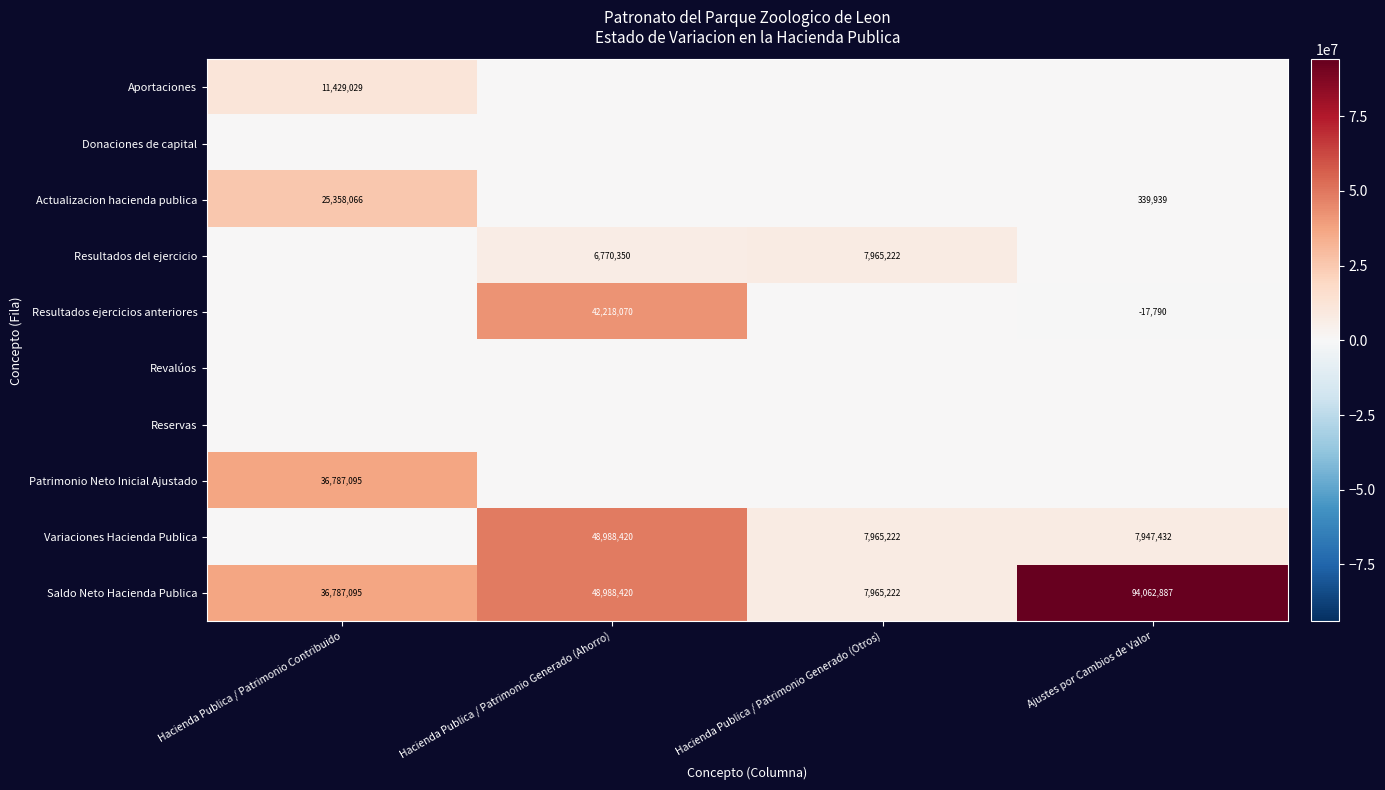

Is the value of Saldo Neto Hacienda Publica at Hacienda Publica / Patrimonio Contribuido greater than the value of Resultados ejercicios anteriores at Ajustes por Cambios de Valor?

Yes